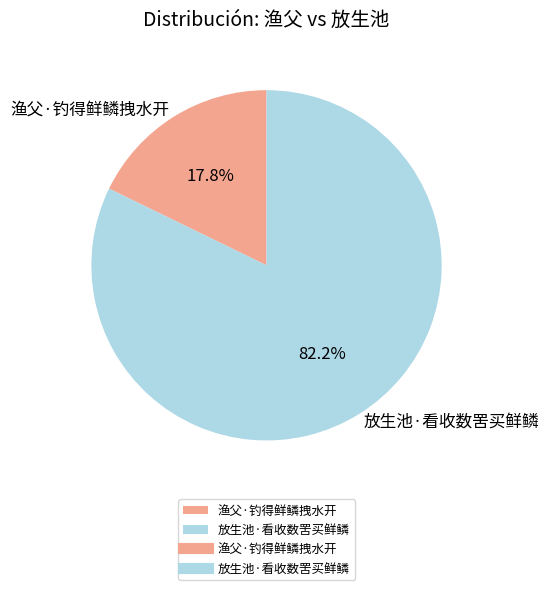

Between 放生池·看收数罟买鲜鳞 and 渔父·钓得鲜鳞拽水开, which is larger?

放生池·看收数罟买鲜鳞